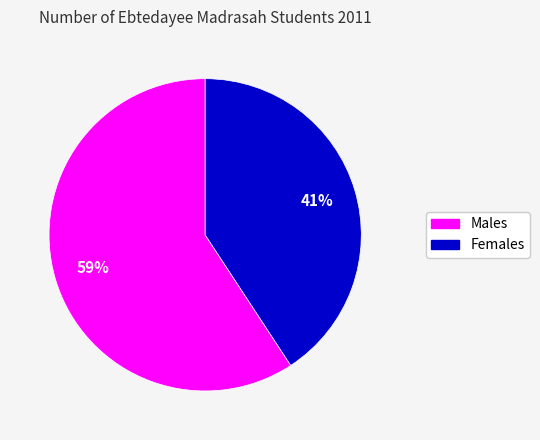

Which category accounts for the majority?

Males